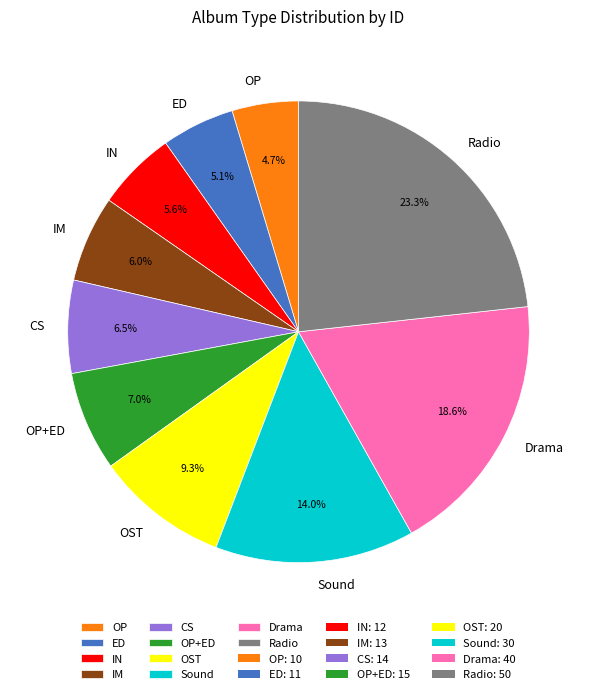

What is the largest slice in the pie chart?

Radio